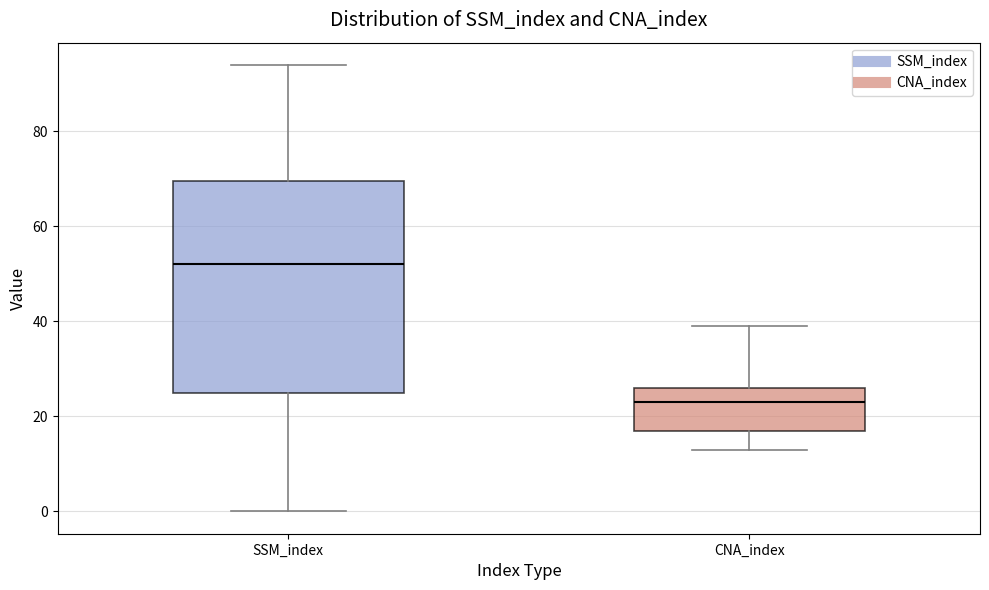

Which box has the lowest median line?

CNA_index